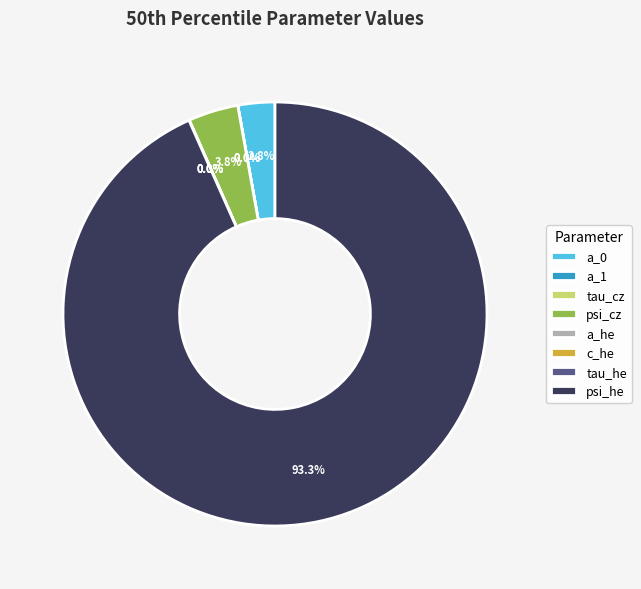

Which slice is the largest?

psi_he